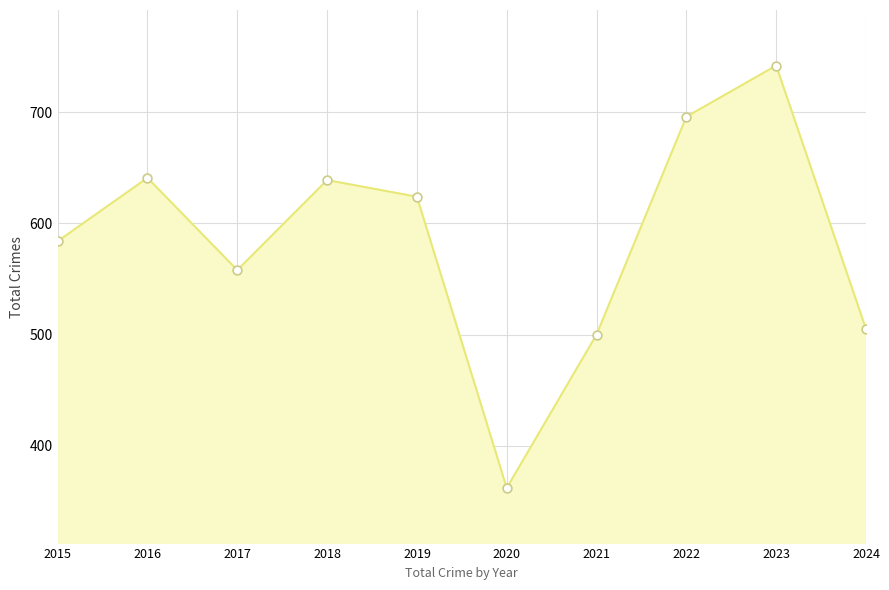

Approximately how many times larger is the value at 2021 compared to 2020?

1.4